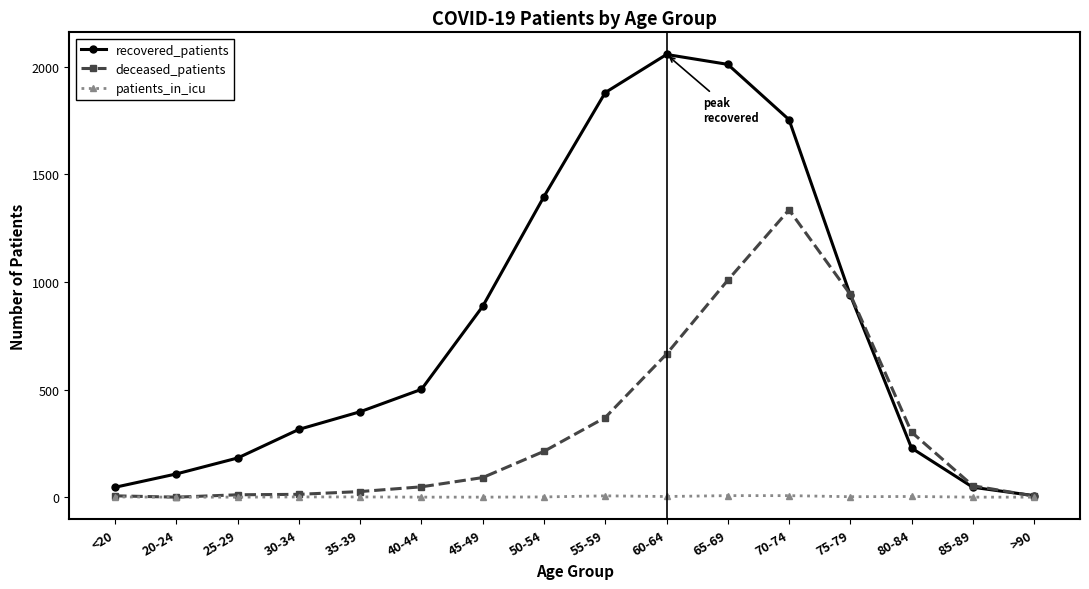

What is the difference between the second highest and minimum values in the deceased_patients series?

1008